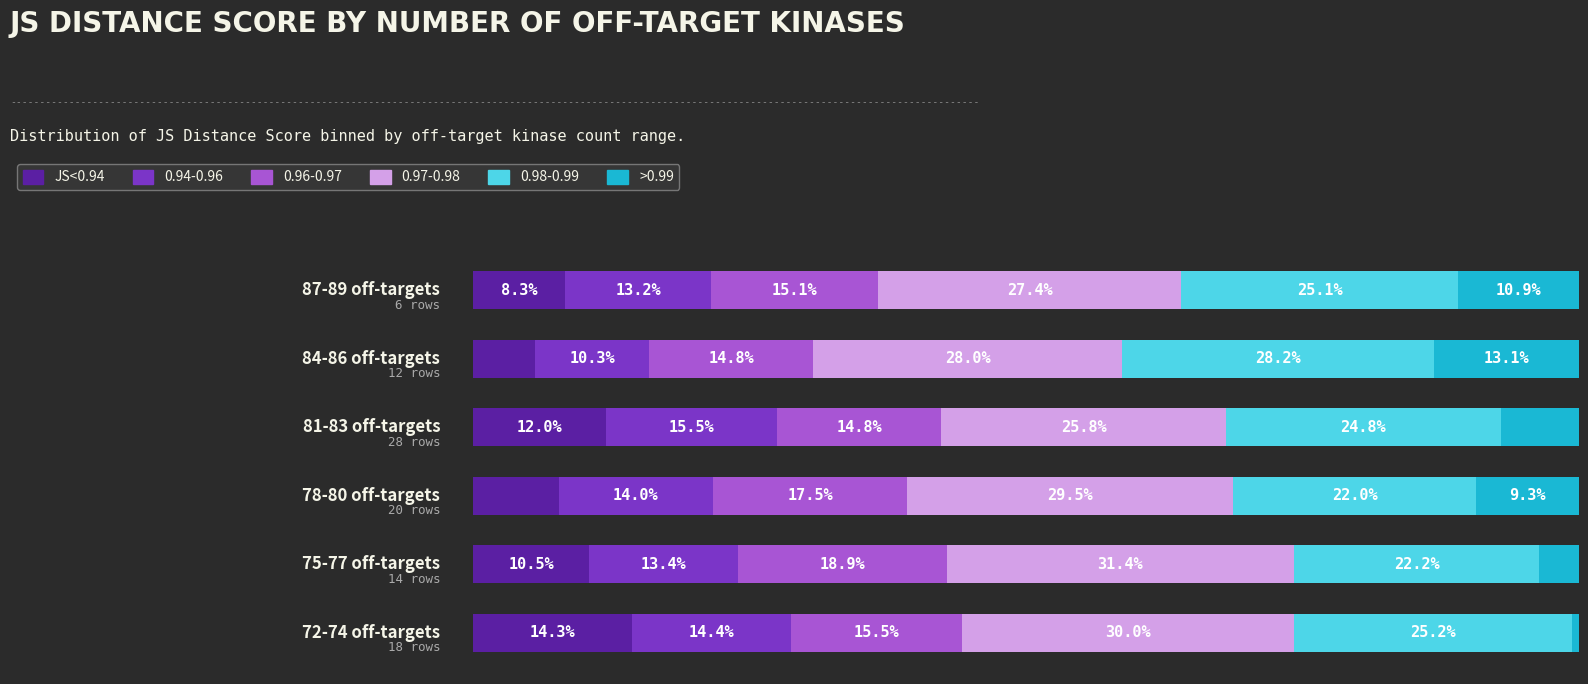

The >$200k (>0.99) series shows 7.6 at 100. True or false?

False